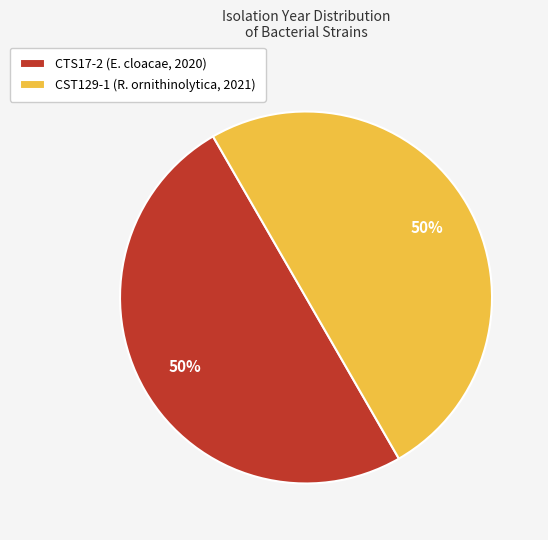

To the nearest percent, what portion does CST129-1 (R. ornithinolytica, 2021) represent?

50%